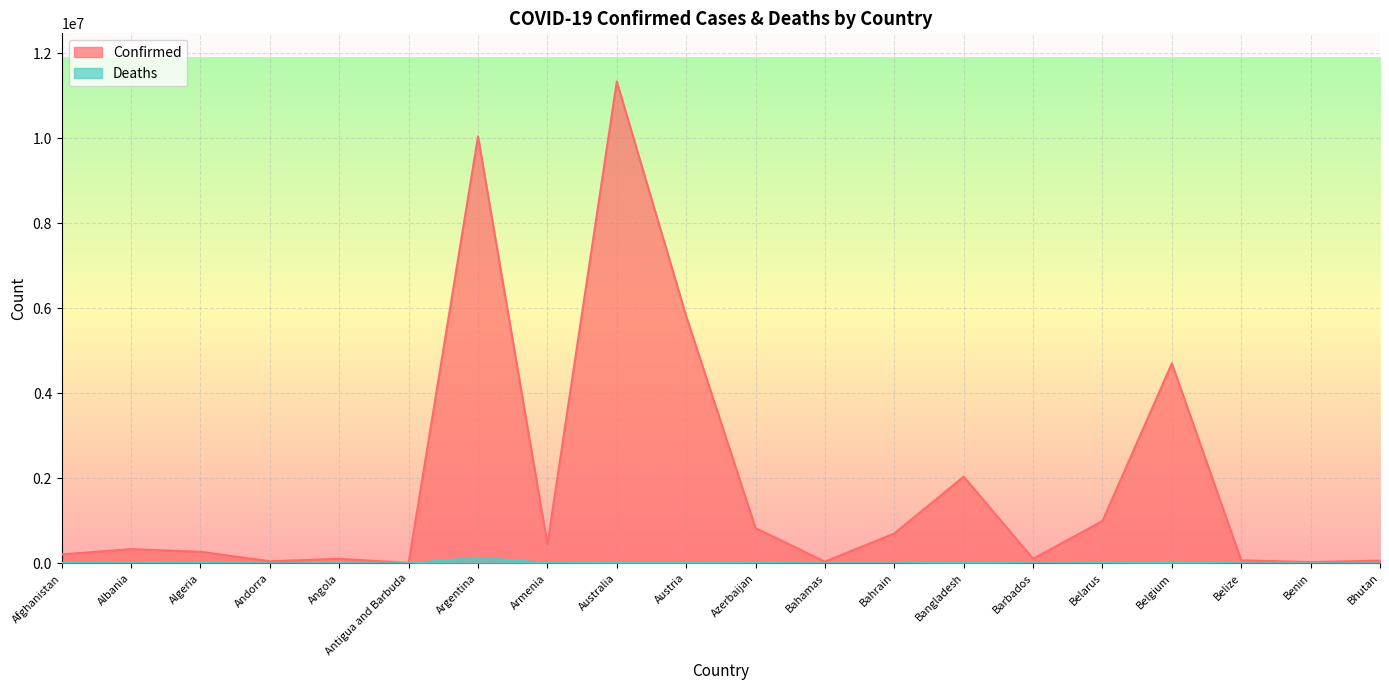

At which label does Confirmed reach its minimum?

Antigua and Barbuda